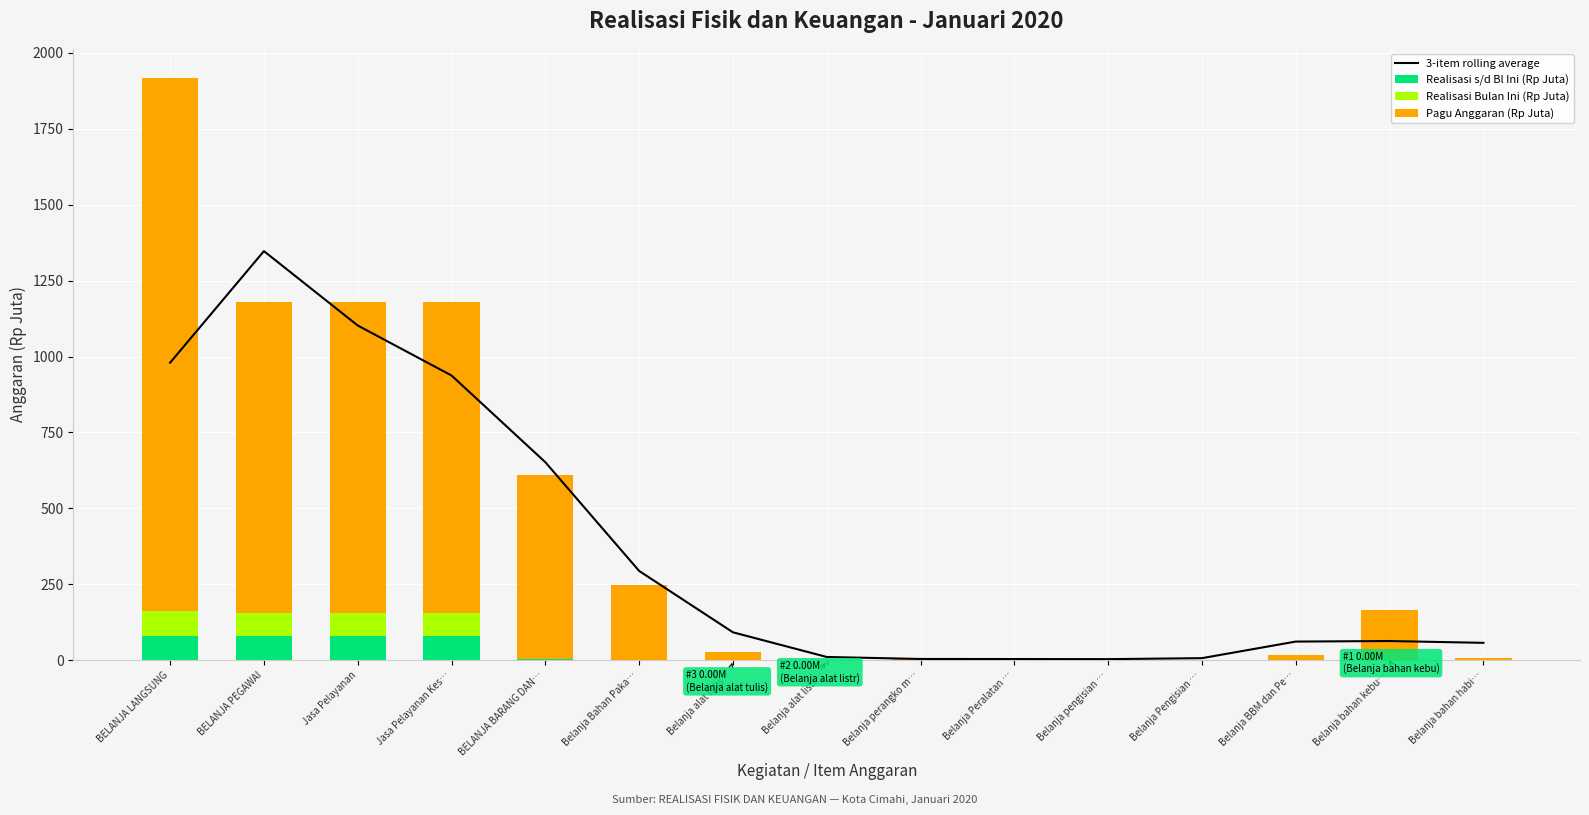

What is the value of the 3-item rolling average bar at the 15th from the left?

57.1